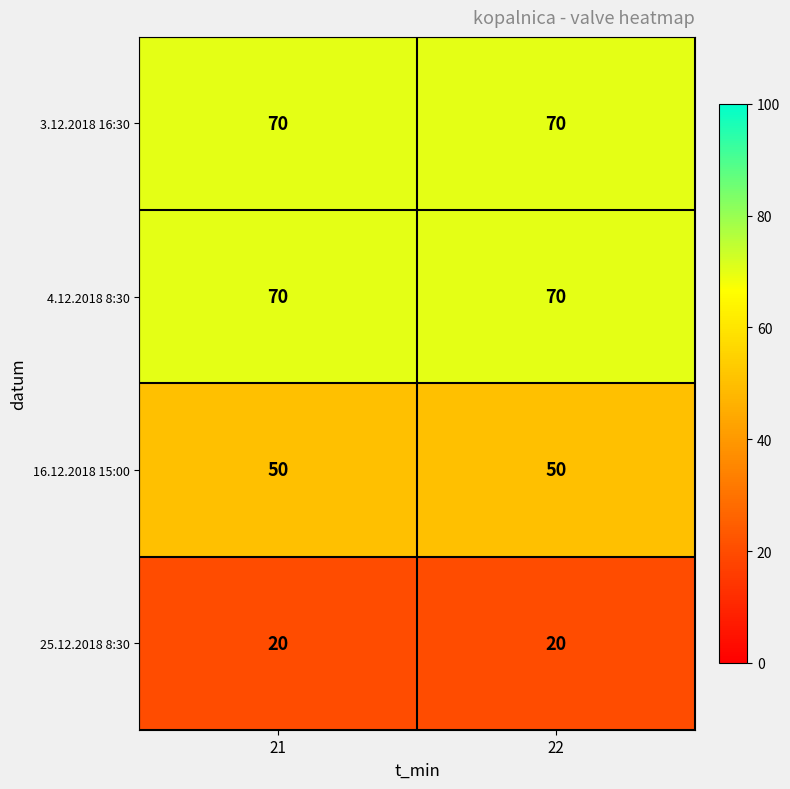

Reading right to left, transcribe all the data shown in this chart.

3.12.2018 16:30: 22=70	21=70
4.12.2018 8:30: 22=70	21=70
16.12.2018 15:00: 22=50	21=50
25.12.2018 8:30: 22=20	21=20